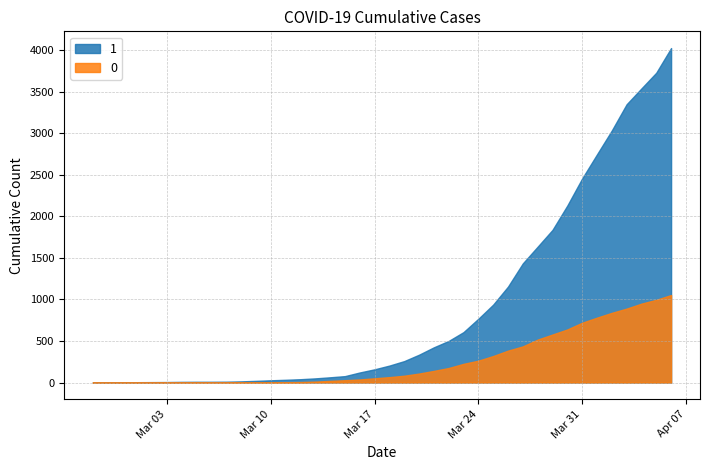

At how many categories does at least one series exceed 684?

14